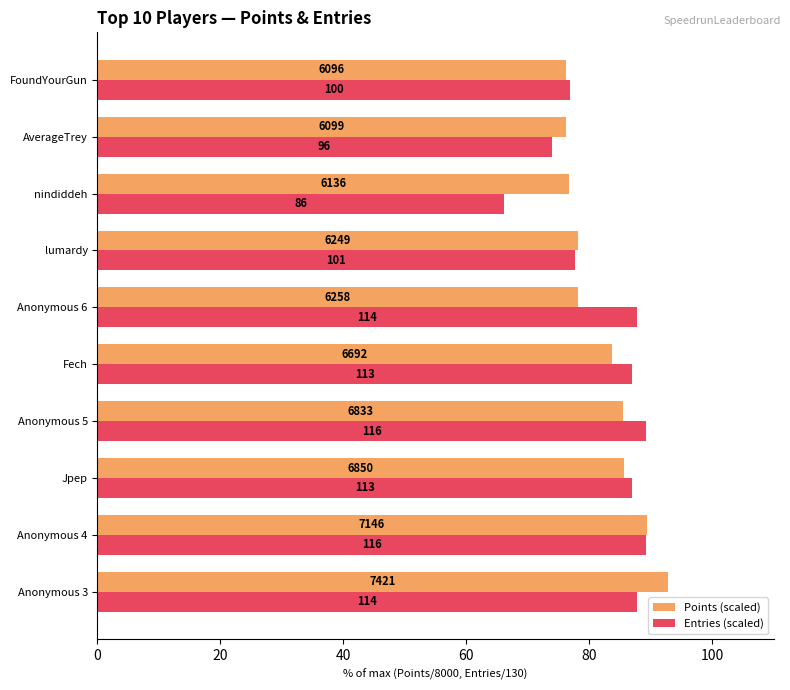

What are all the series names shown in the legend?

Points (scaled), Entries (scaled)